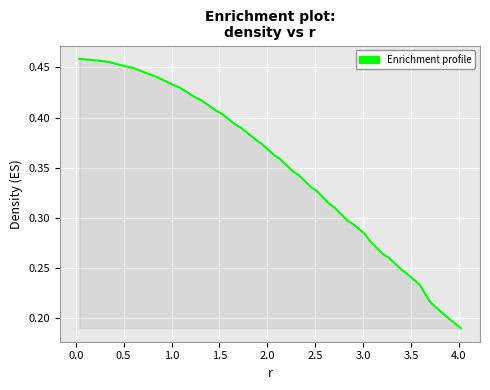

Count the number of categories in the chart.

40